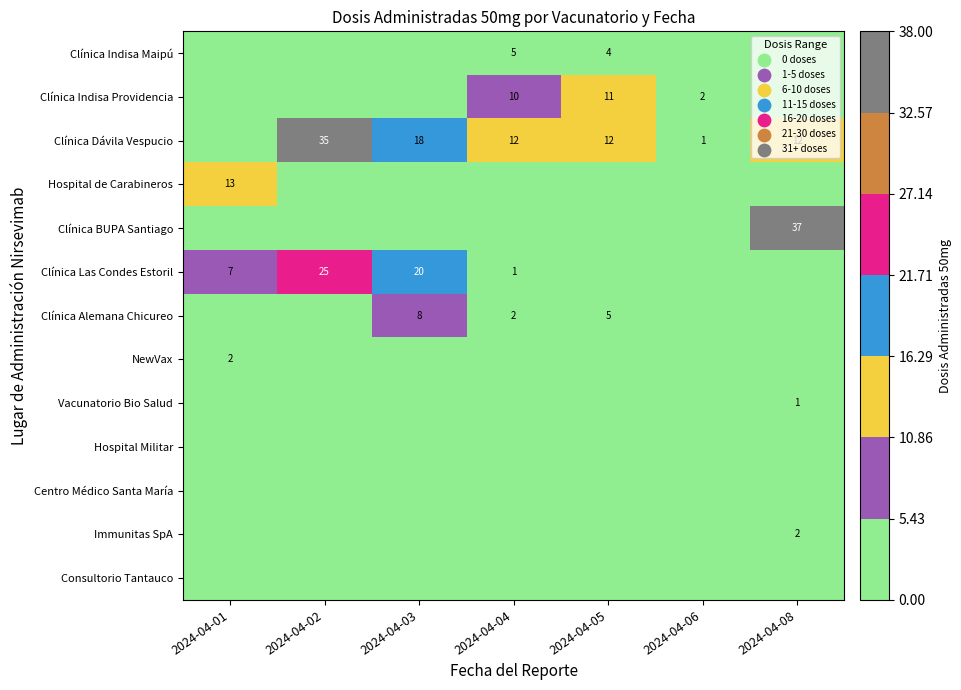

Which category has the lowest value across all series?

2024-04-01